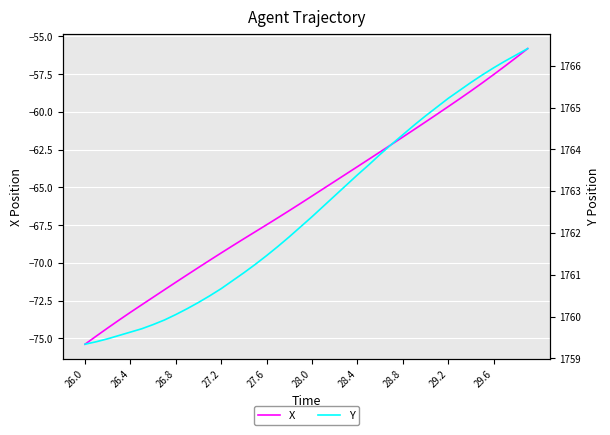

What is the lowest value of the X series?

-75.4